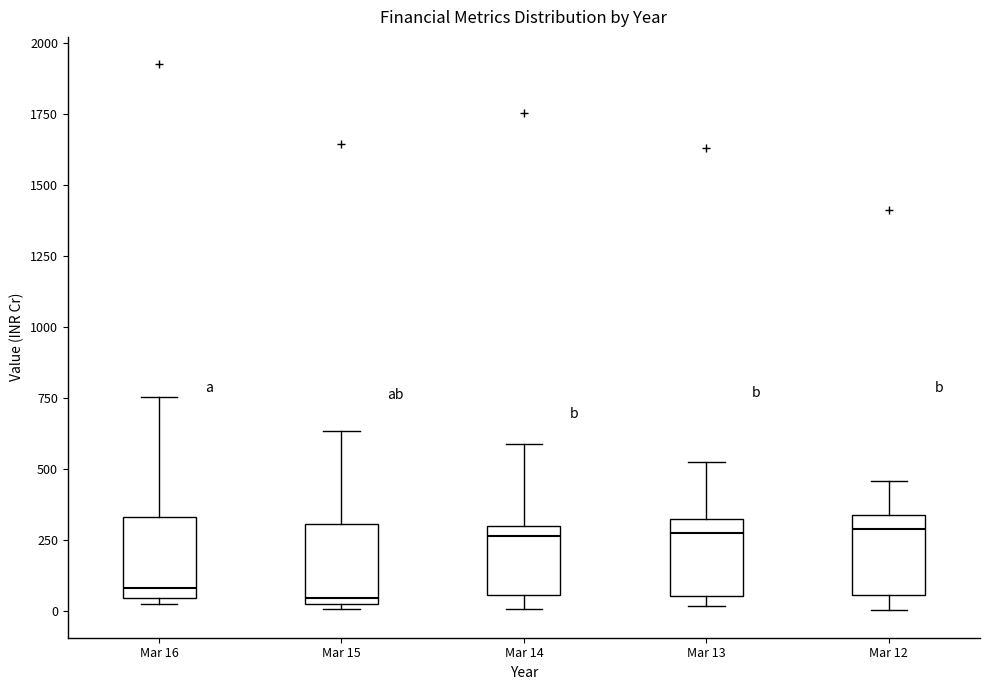

Reading left to right, transcribe this box plot: for each box, give where its median line is, the range the box spans, and where its two whiskers end, as read against the y-axis. The values are not printed on the chart, so give them approximately, as read against the axis.

Mar 16: median 100, box 50 to 350, whiskers 0 to 750
Mar 15: median 50 (just above the box's lower edge), box 50 to 300, whiskers 0 to 650
Mar 14: median 250, box 50 to 300, whiskers 0 to 600
Mar 13: median 250, box 50 to 350, whiskers 0 to 550
Mar 12: median 300, box 50 to 350, whiskers 0 to 450